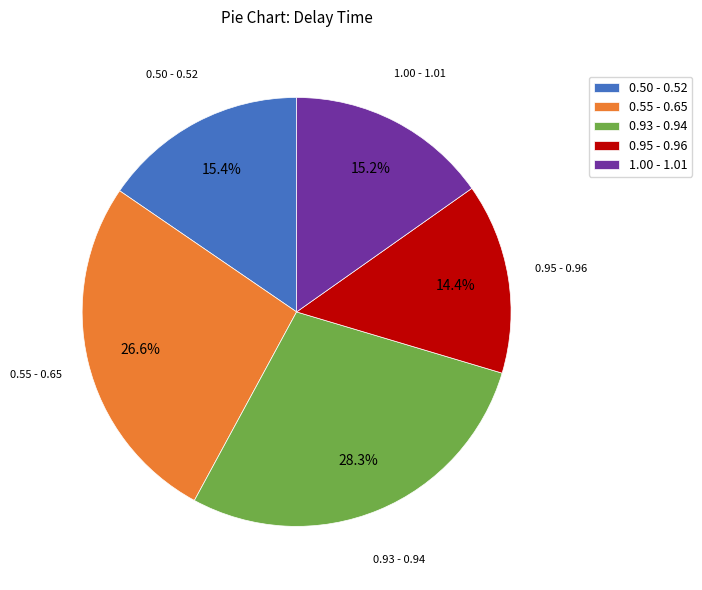

What is the smallest slice in the pie chart?

0.95 - 0.96